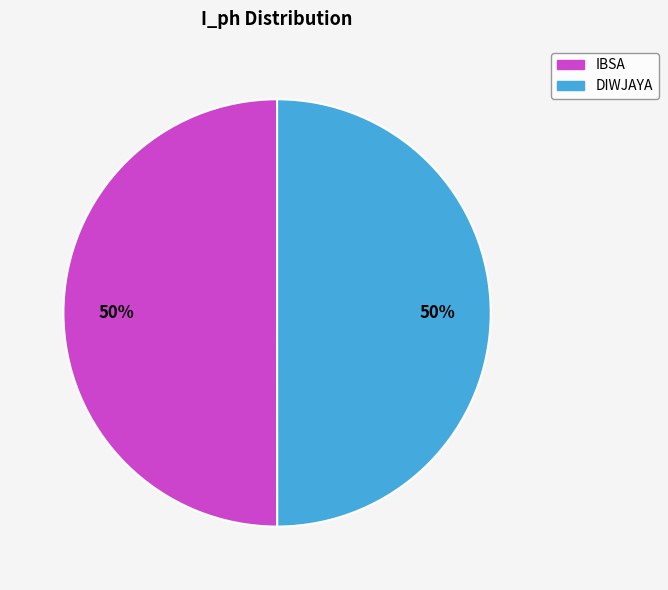

Do IBSA and DIWJAYA together represent more than half of the pie?

Yes